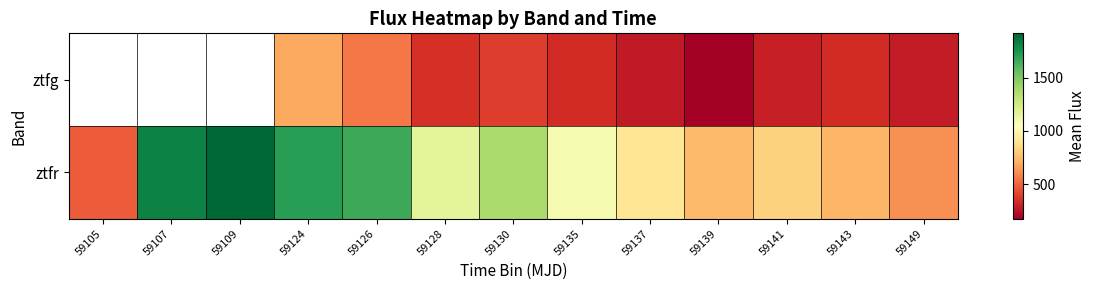

How many data points in ztfg are above 275?

9